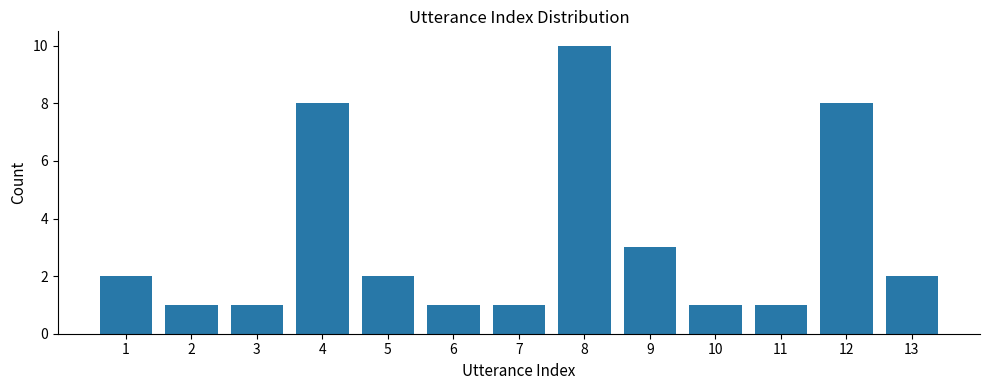

Reading left to right, extract all data points from this chart.

1=2	2=1	3=1	4=8	5=2	6=1	7=1	8=10	9=3	10=1	11=1	12=8	13=2